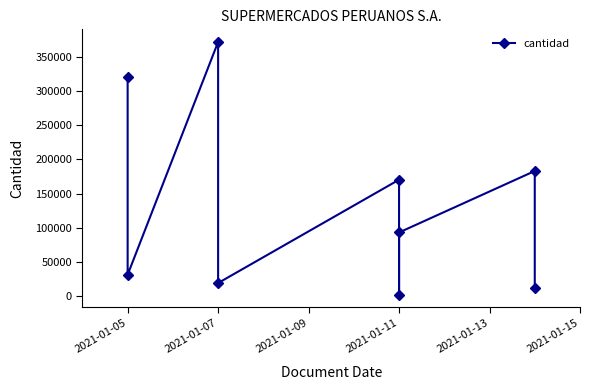

How many data points are less than 93389?

4